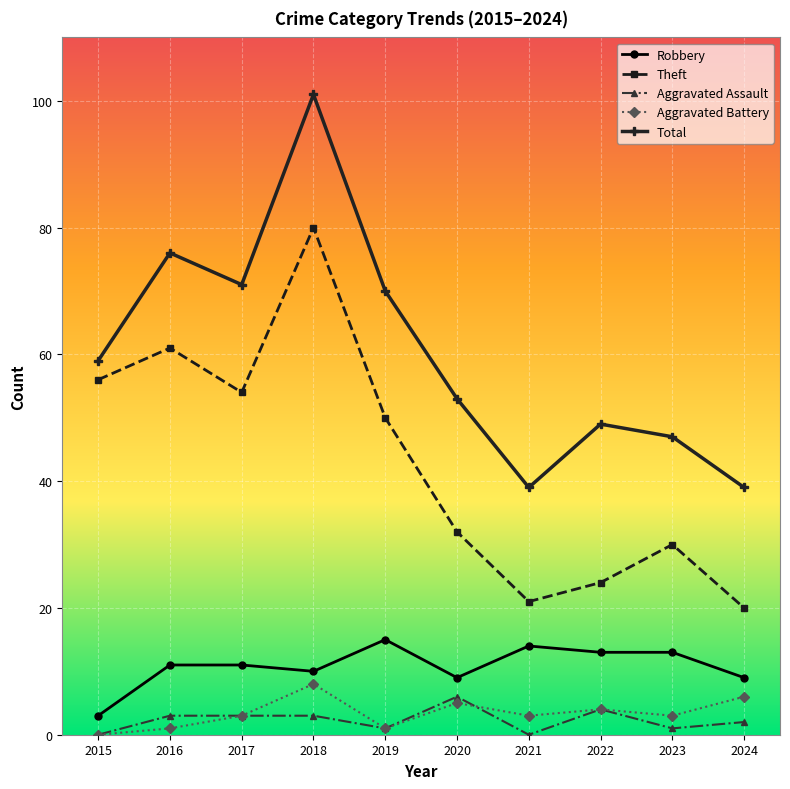

True or false: Total and Robbery intersect in this chart.

False